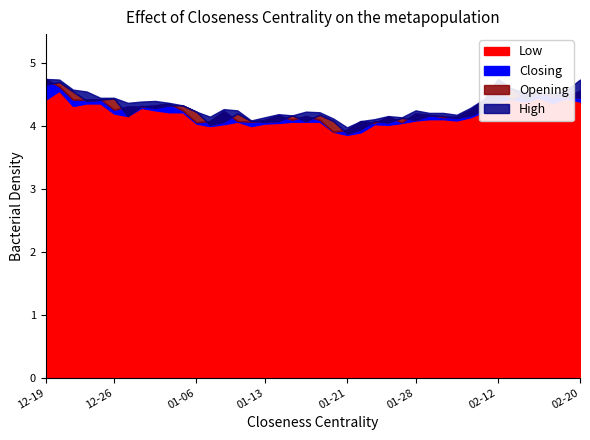

True or false: Low and Opening cross at least once.

False